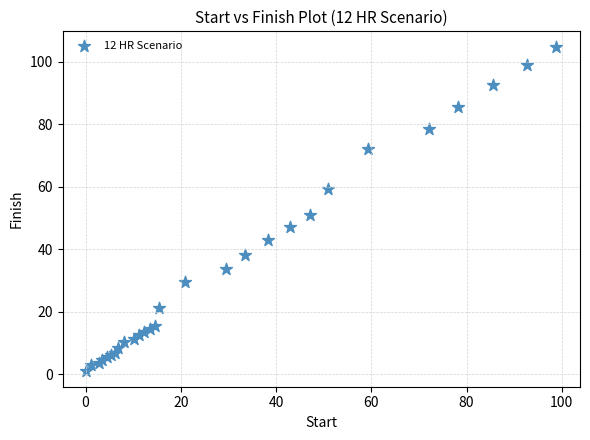

What Y value in the scatter plot is closest to 52?

50.8